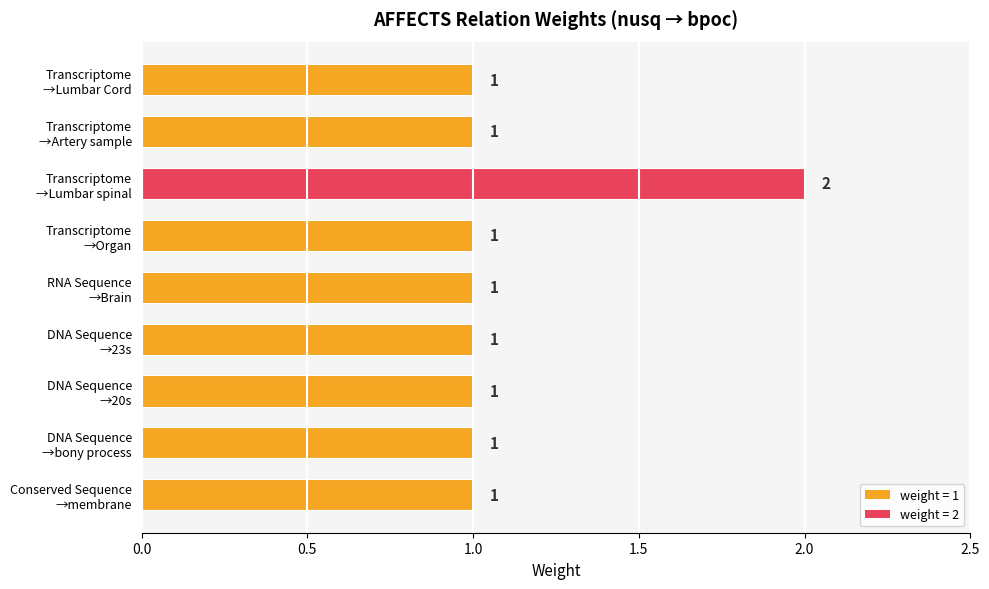

How many values are between 1 and 2?

9